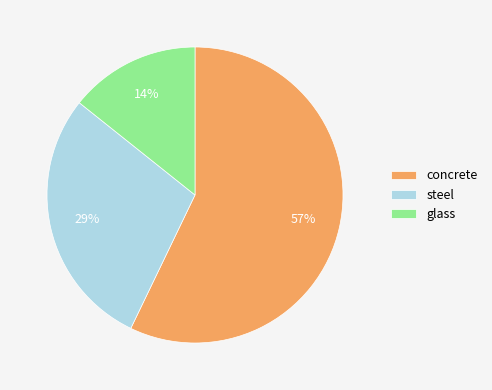

Is it true that concrete is 52% of the pie?

False